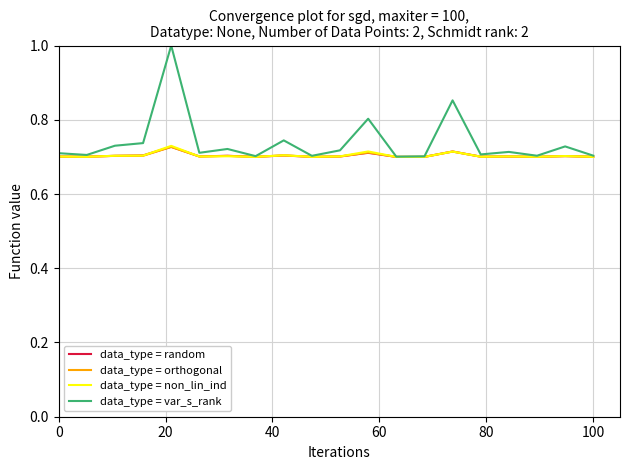

Count the data_type = non_lin_ind values in the range 0 to 1.

20